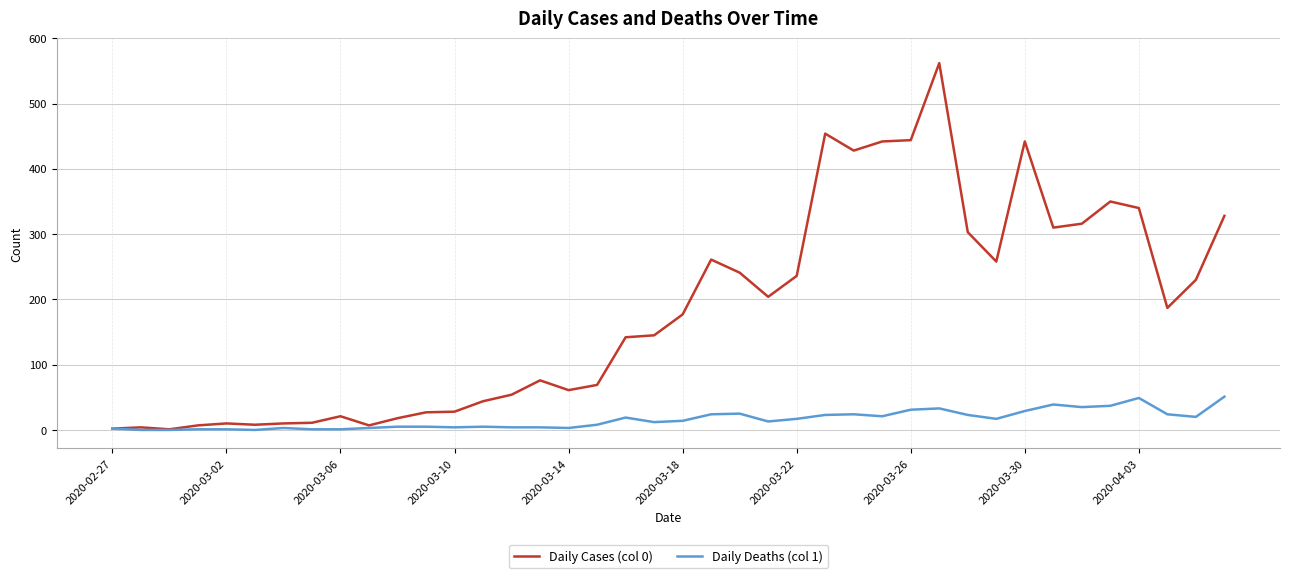

Rank the series by their average value, from lowest to highest.

Daily Deaths (col 1), Daily Cases (col 0)